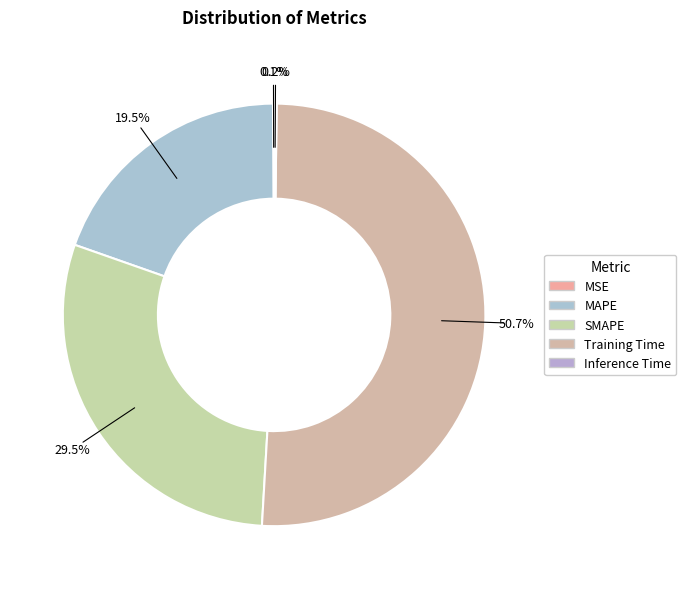

Rank the categories by value from highest to lowest.

Training Time, SMAPE, MAPE, Inference Time, MSE